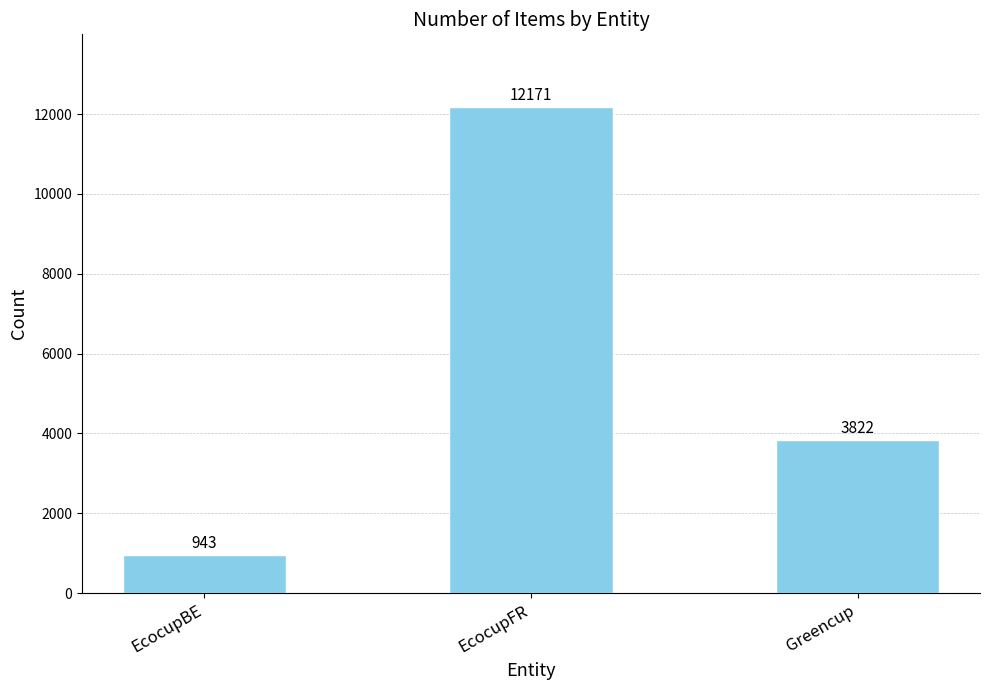

What position from the left is EcocupFR?

2